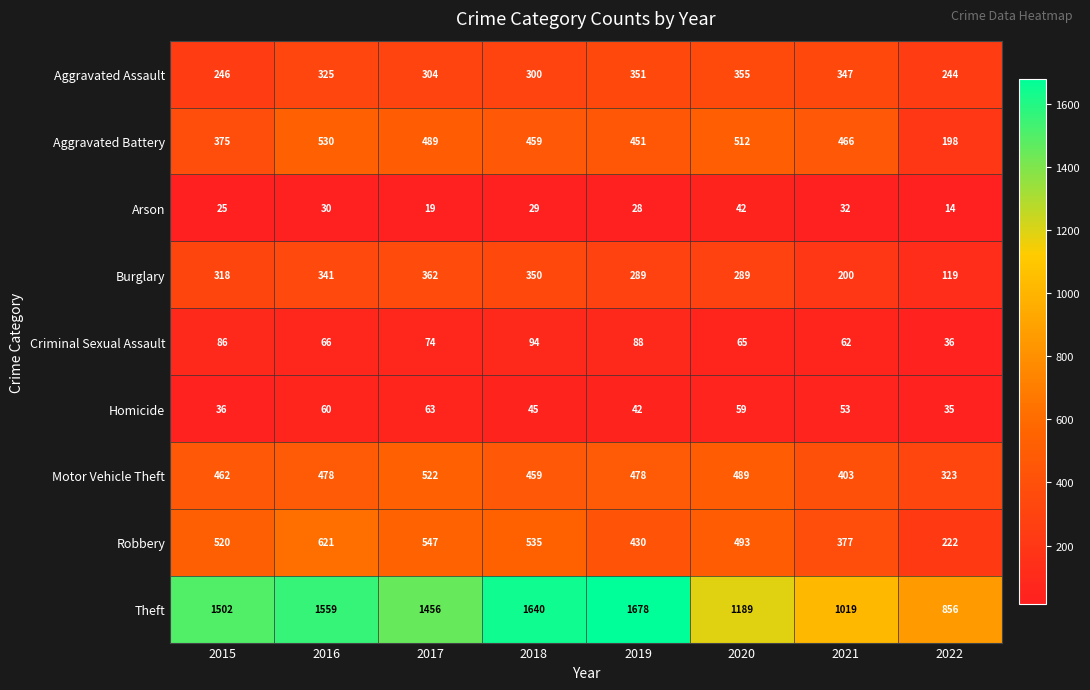

At 2021, list the series in order from largest to smallest.

Theft, Aggravated Battery, Motor Vehicle Theft, Robbery, Aggravated Assault, Burglary, Criminal Sexual Assault, Homicide, Arson